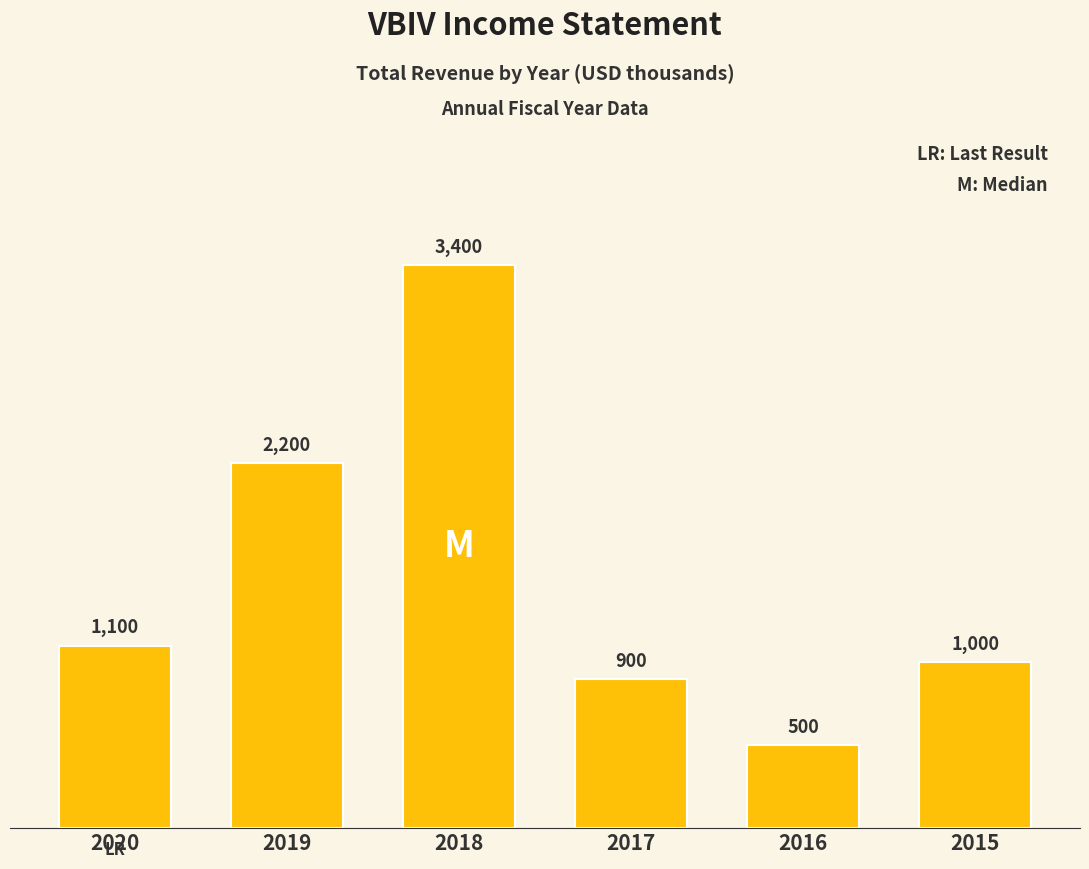

How many data points are less than 1100?

3